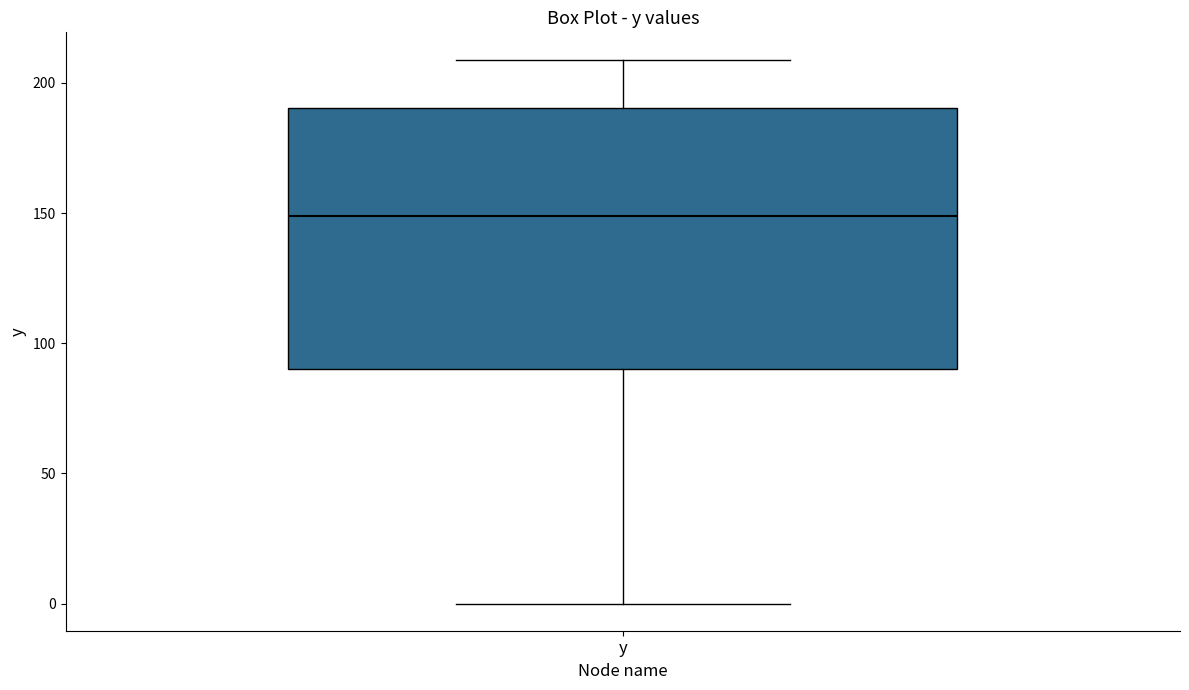

Read this box plot against the y-axis: the position of the median line, the range covered by the box, and the ends of both whiskers. The values are not printed on the chart, so give them approximately, as read against the axis.

median 150, box 90 to 190, whiskers 0 to 210